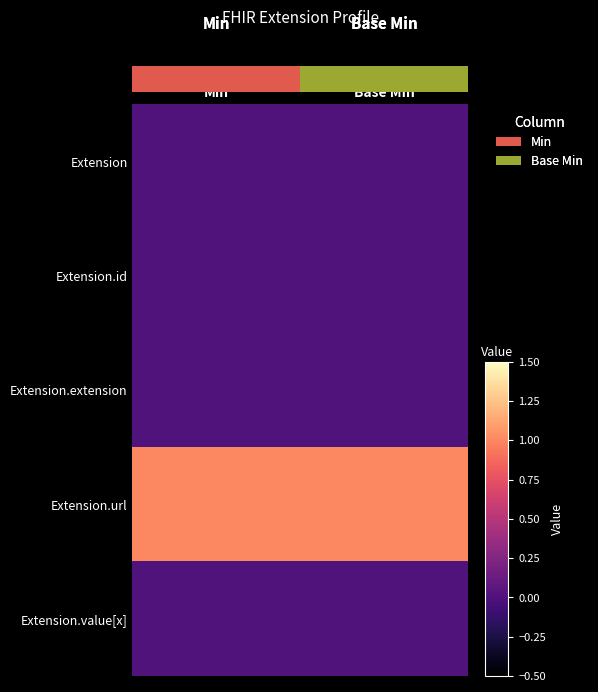

What is the difference between the highest and lowest values at Min?

1